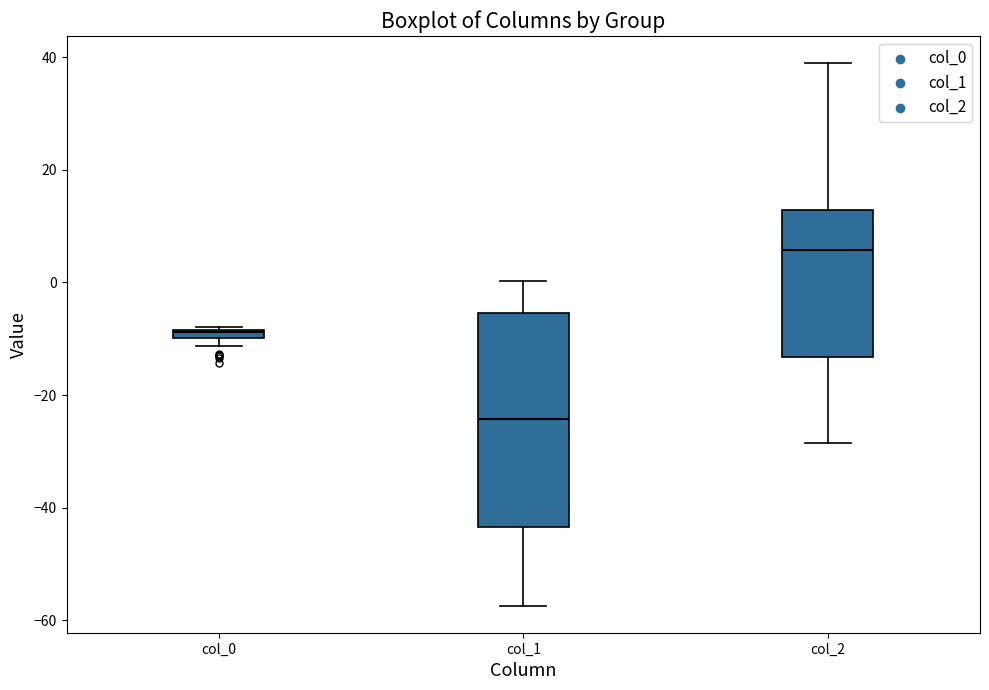

Where is the upper edge of the box for col_1 on the y-axis? The values are not printed on the chart, so give them approximately, as read against the axis.

-6